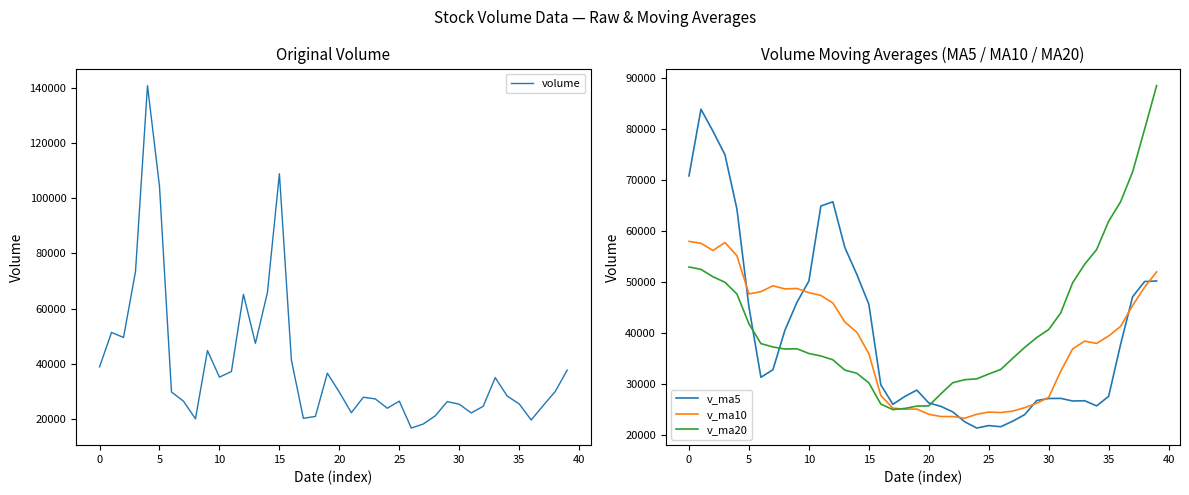

What value does the volume series have at 32?

24627.0